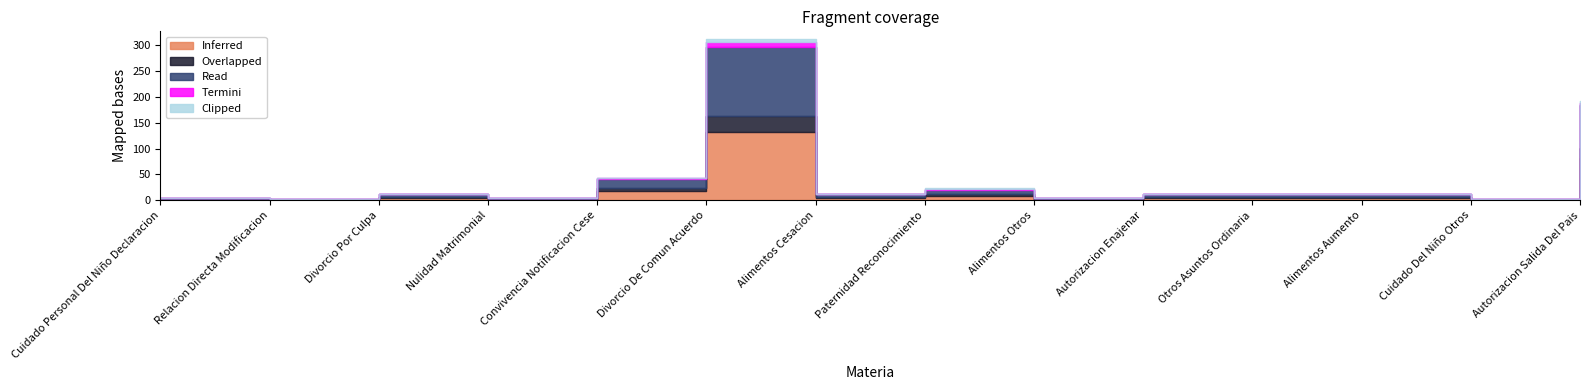

How many lines are shown in the chart?

5